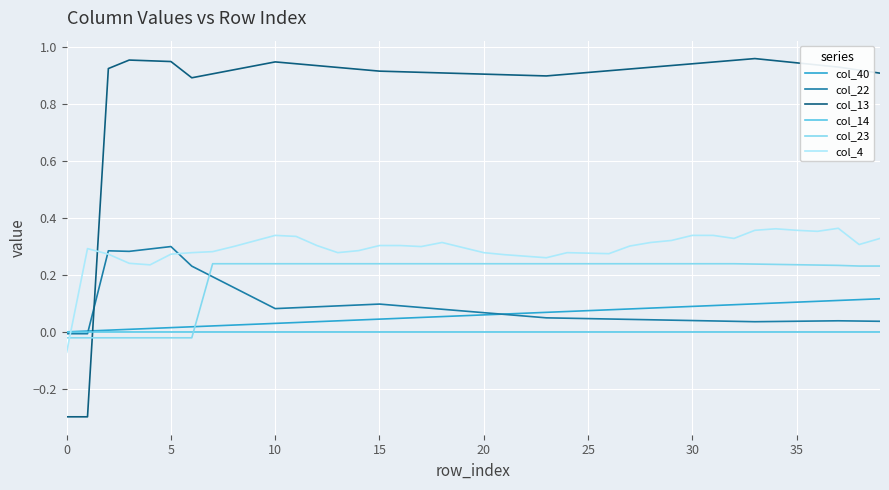

Which series has the largest range (max minus min)?

col_13